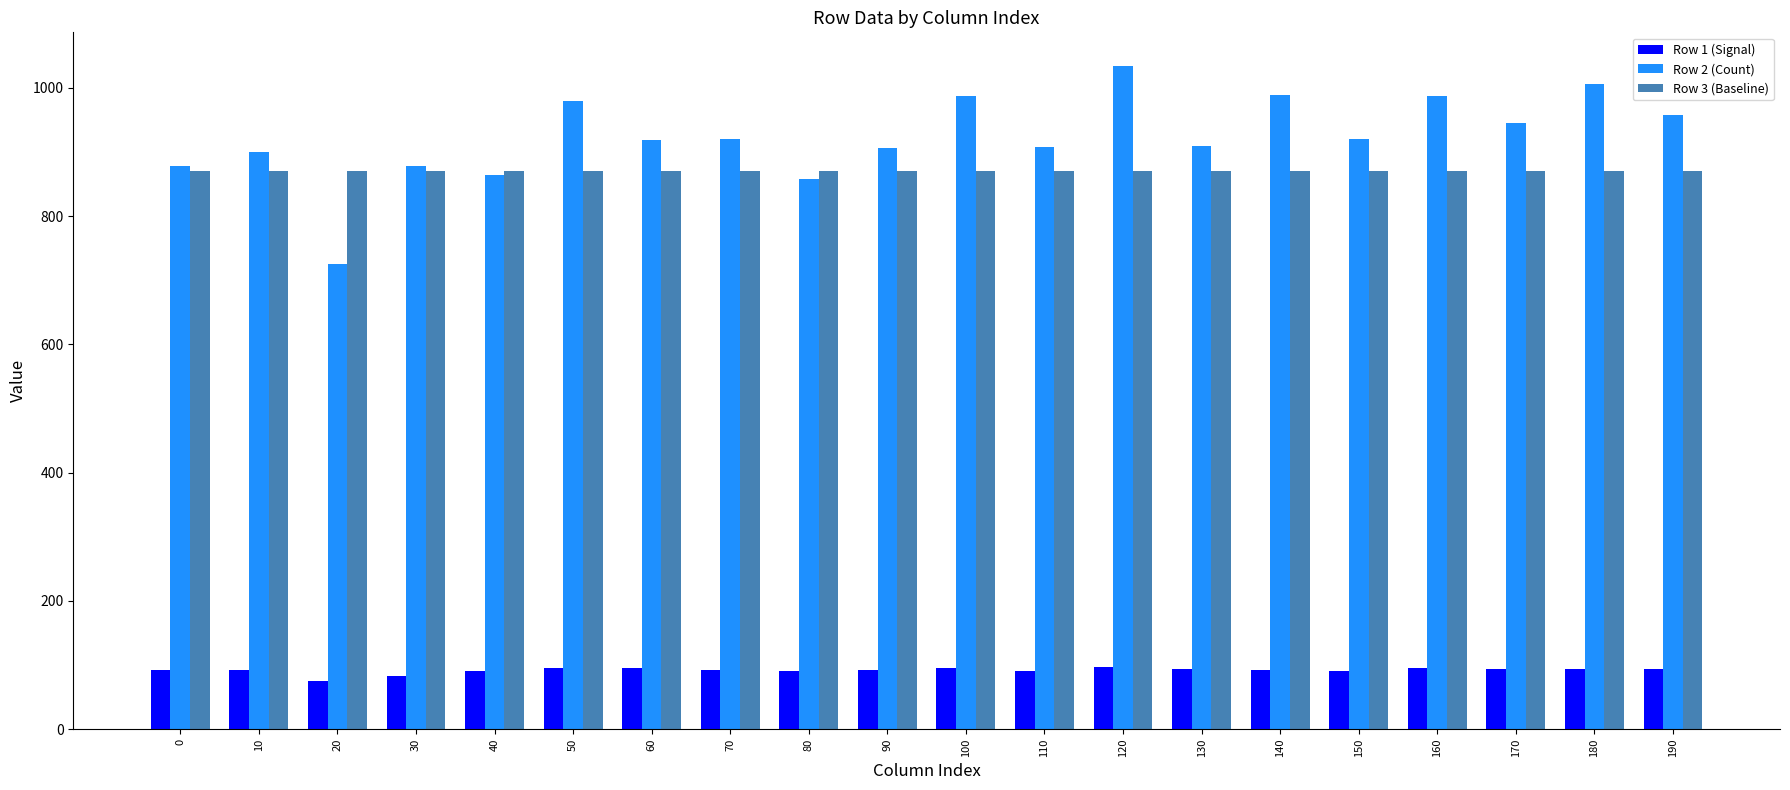

How many groups of bars are there?

20